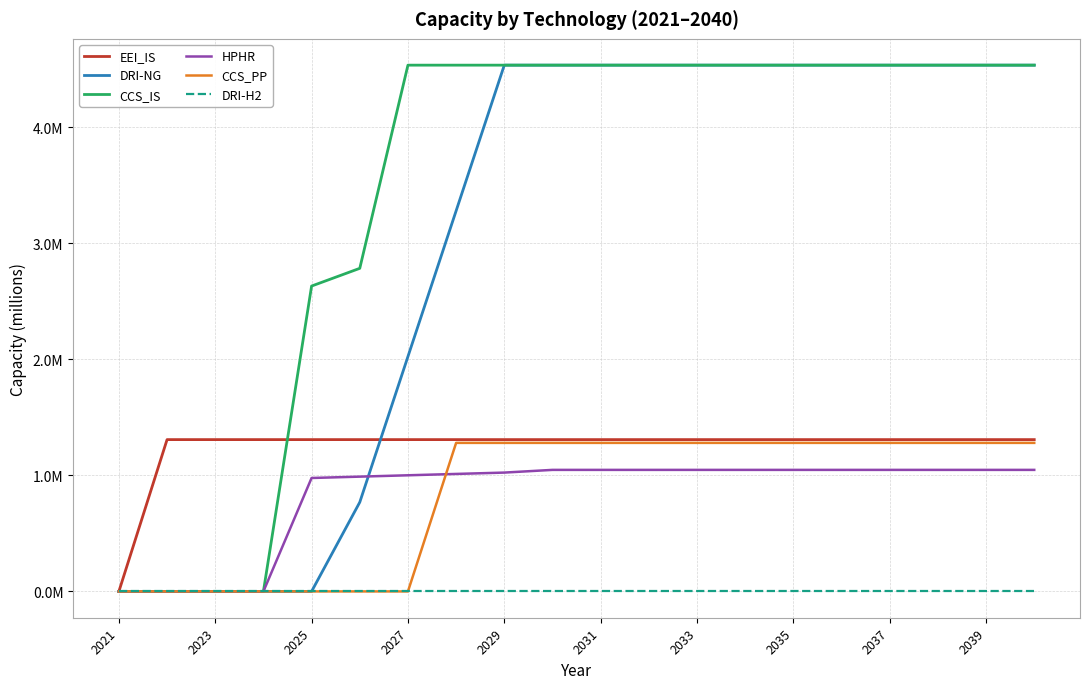

Rank the series by their maximum value, from highest to lowest.

CCS_IS, DRI-NG, EEI_IS, CCS_PP, HPHR, DRI-H2